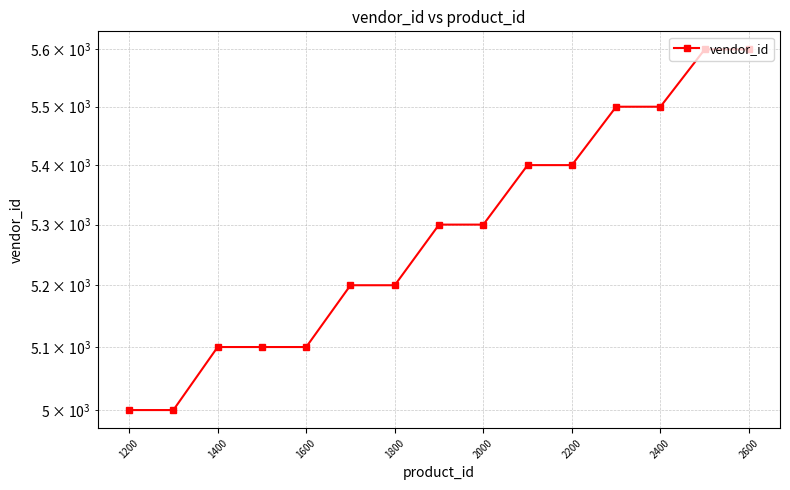

Reading right to left, what are all the values shown in this chart?

5600	5600	5500	5500	5400	5400	5300	5300	5200	5200	5100	5100	5100	5000	5000